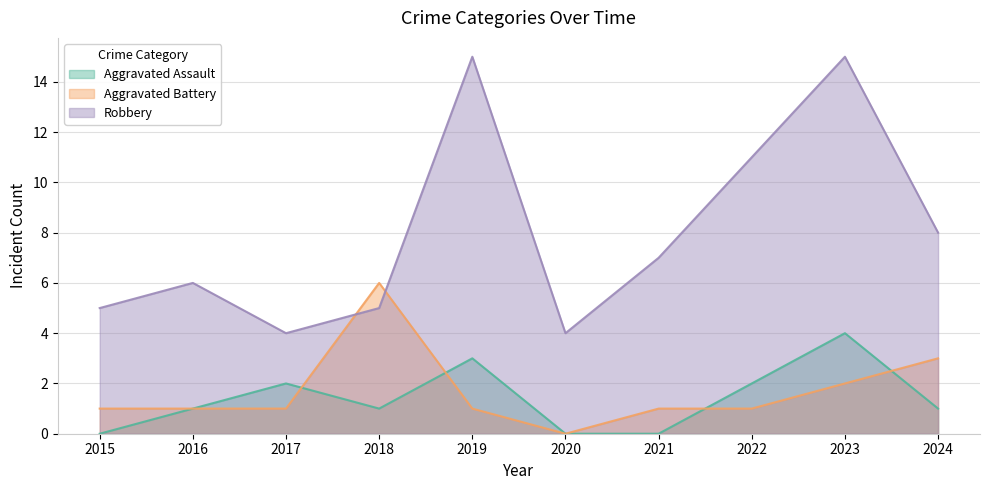

At which category does the chart reach its minimum across all series?

2015